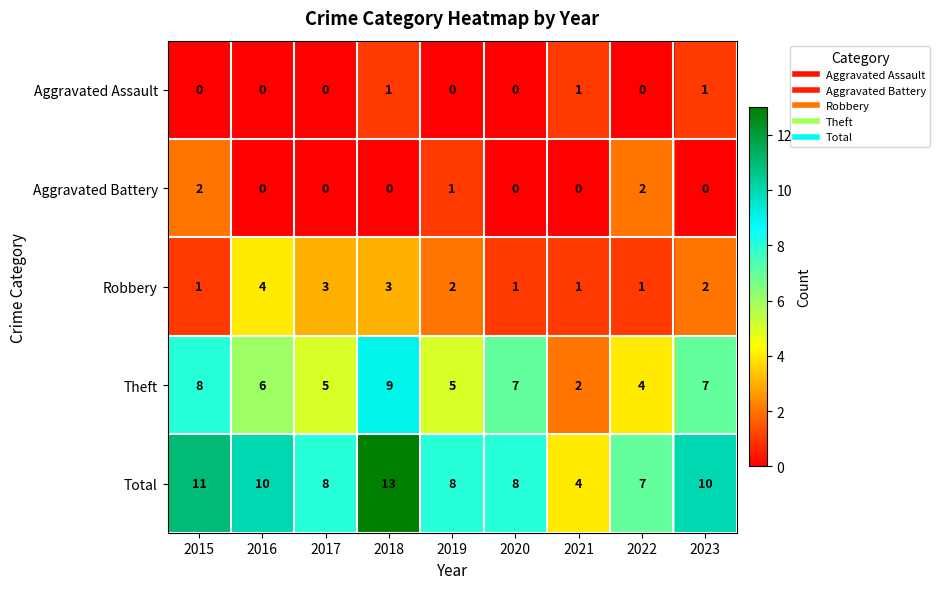

The value of Theft at 2020 is 12. True or false?

False